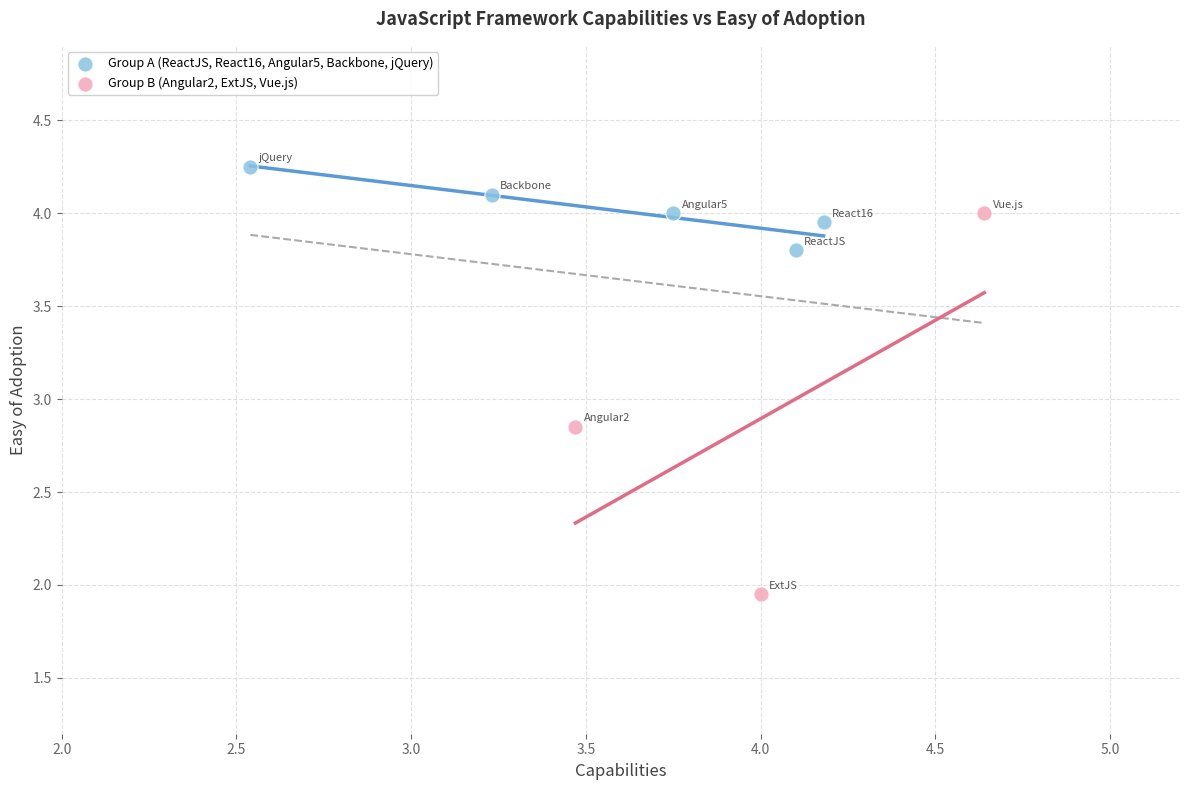

Which series has the largest Y range (max minus min)?

Group B (Angular2, ExtJS, Vue.js)